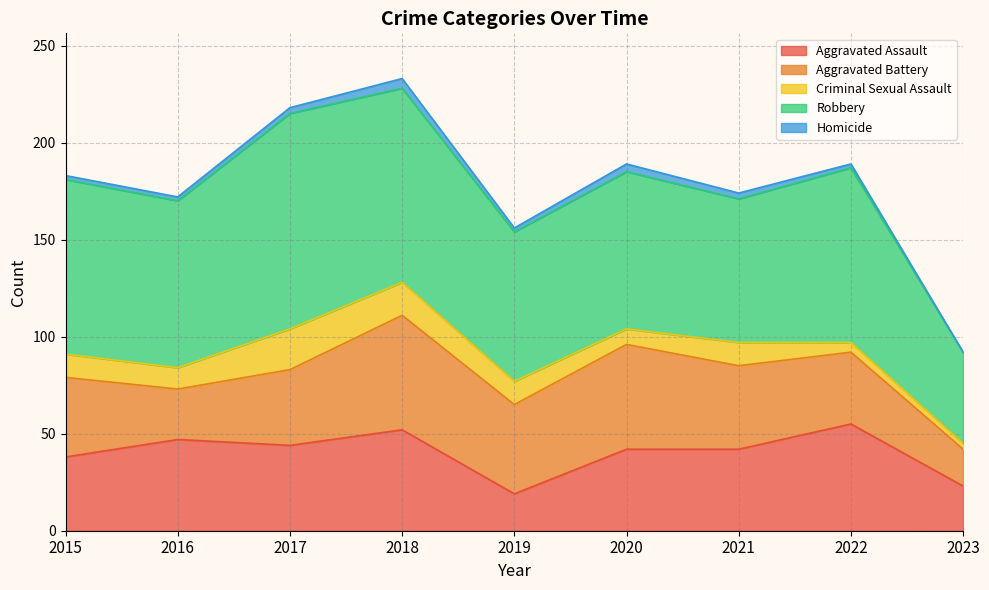

True or false: Criminal Sexual Assault and Aggravated Assault cross at least once.

False